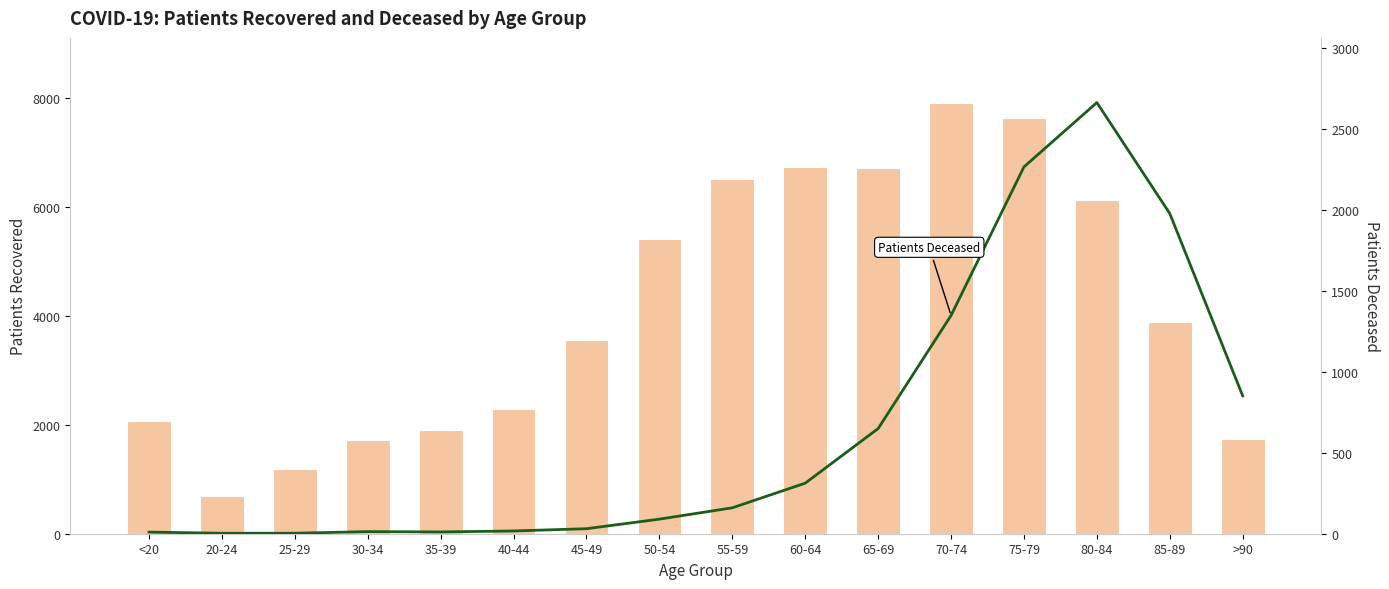

Does the chart contain any negative values?

No